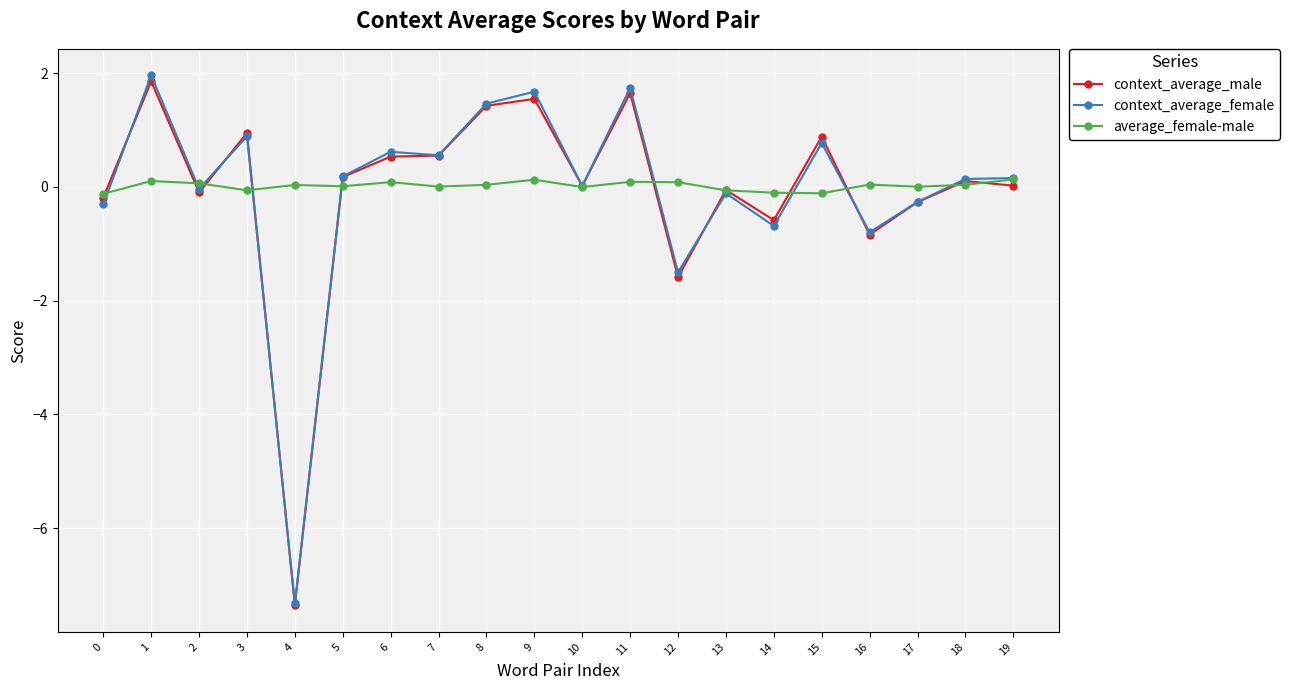

What is the maximum value shown in the chart?

2.0